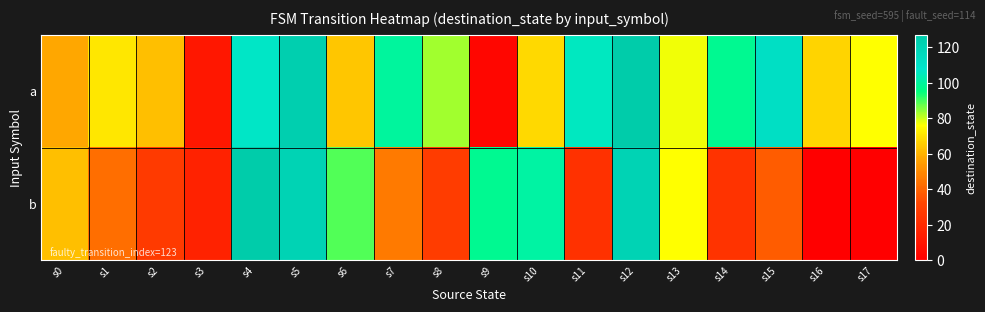

Which series has the largest total across all categories?

a